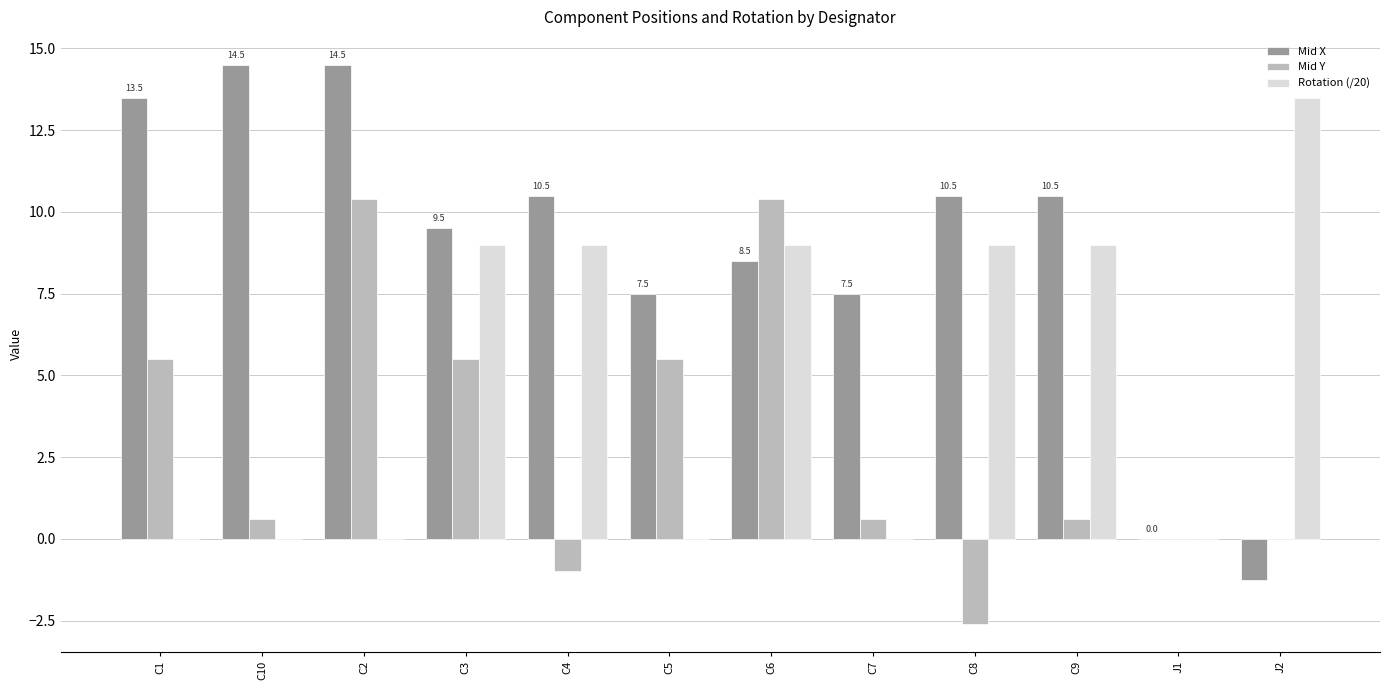

Which series has the largest range (max minus min)?

Mid X